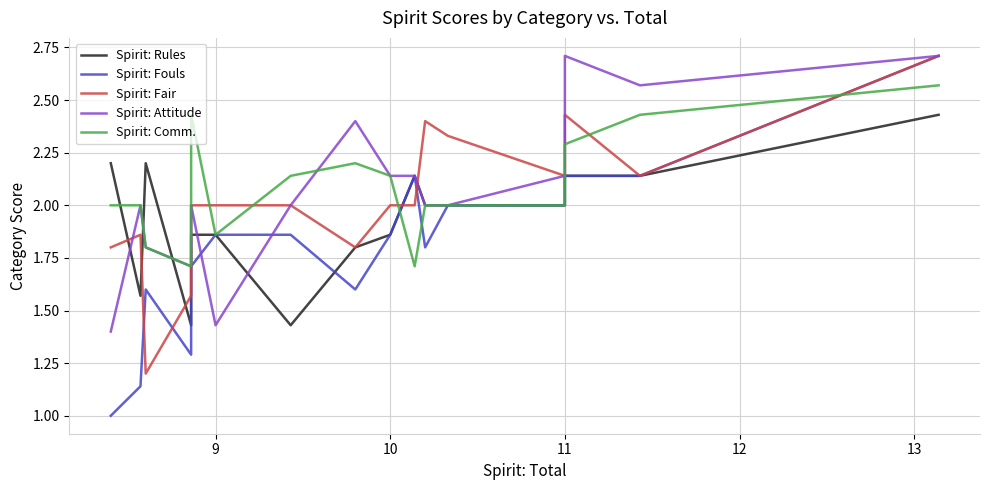

Is it true that Spirit: Comm. equals 1.5 at 15?

False